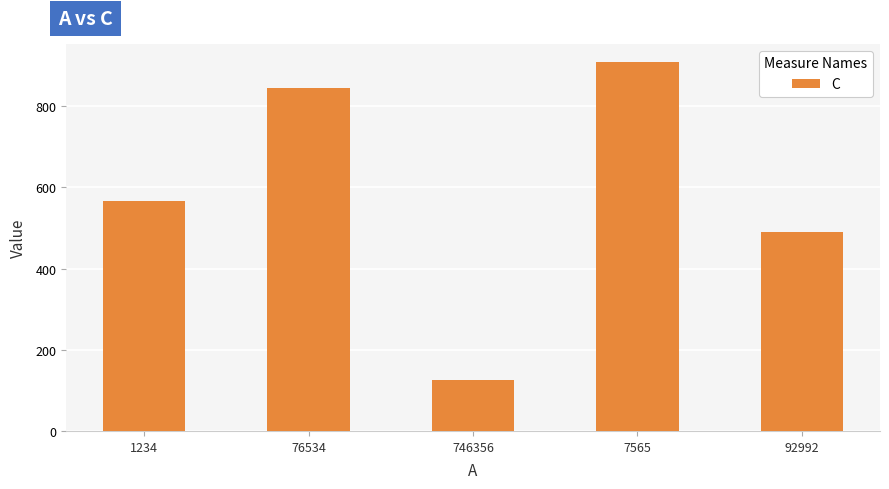

Read the value at 92992, to the nearest 50.

500